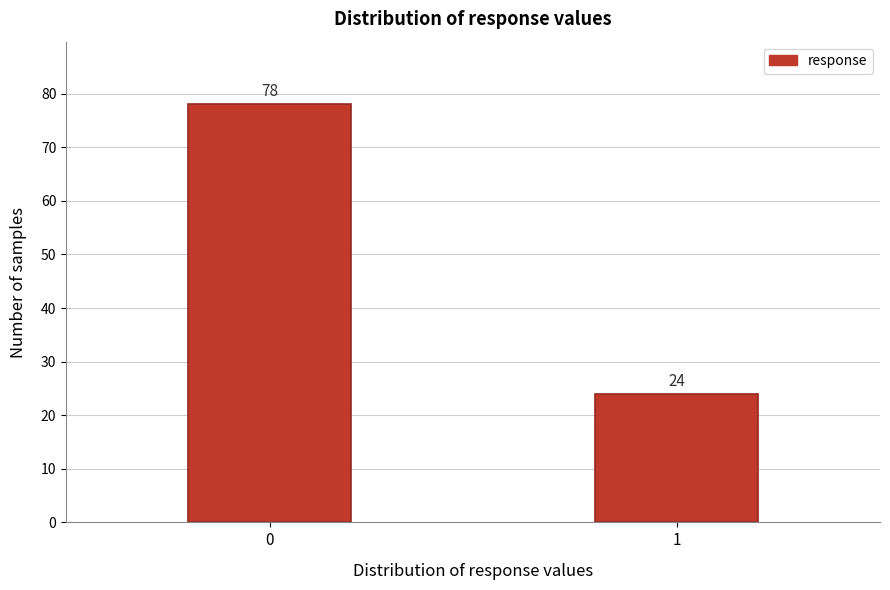

Reading left to right, transcribe all the data shown in this chart.

0=78	1=24